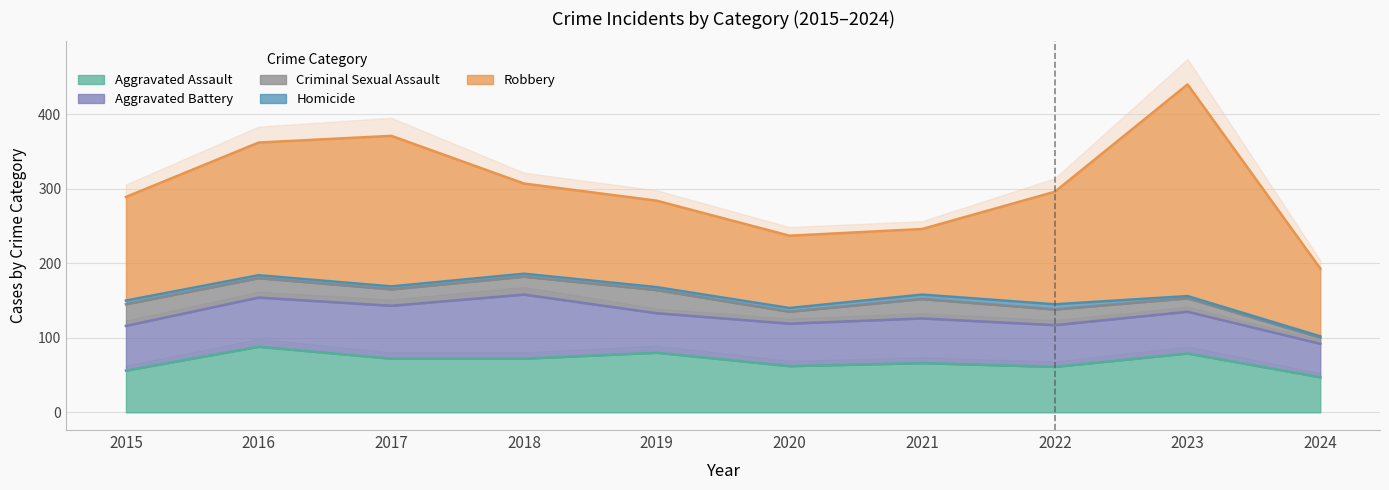

True or false: Homicide and Robbery intersect in this chart.

False